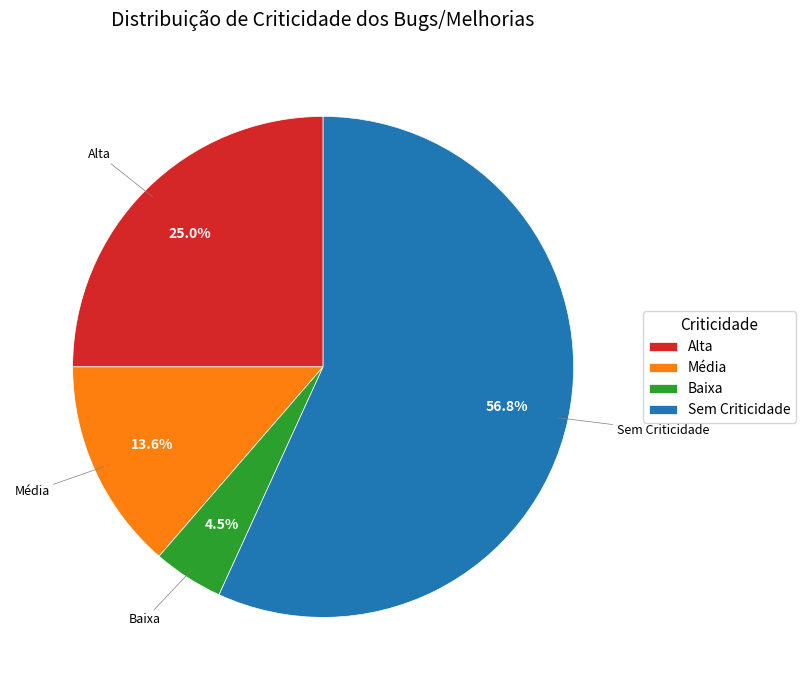

How many segments does this pie chart have?

4